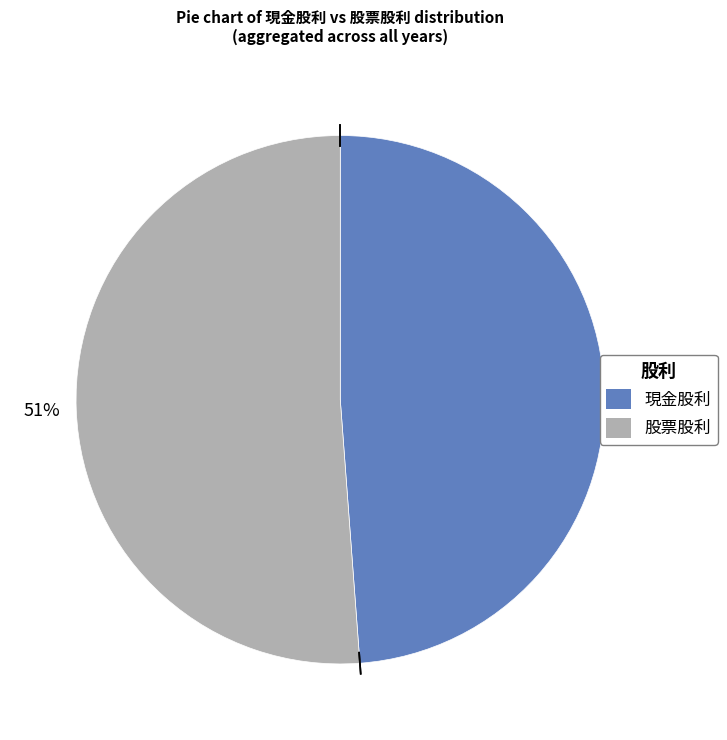

To the nearest percent, what is the difference between the largest and smallest slice percentages?

2%